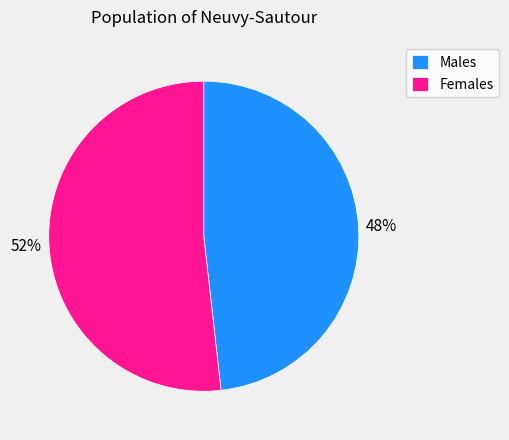

How many segments does this pie chart have?

2